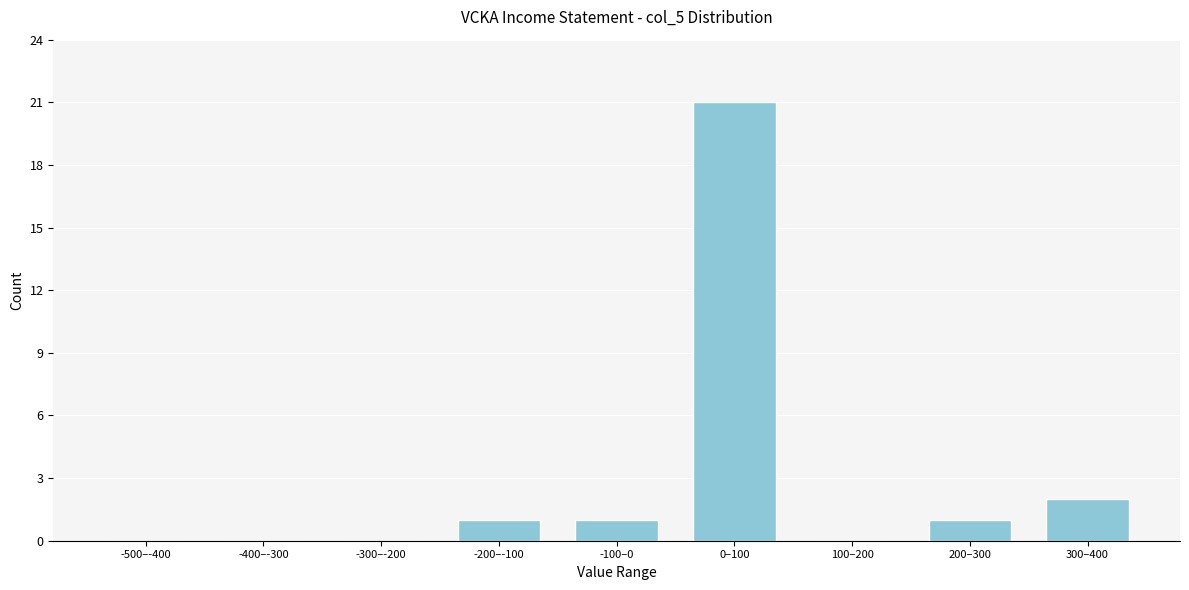

Reading right to left, extract all data points from this chart.

300–400=2	200–300=1	100–200=0	0–100=21	-100–0=1	-200–-100=1	-300–-200=0	-400–-300=0	-500–-400=0